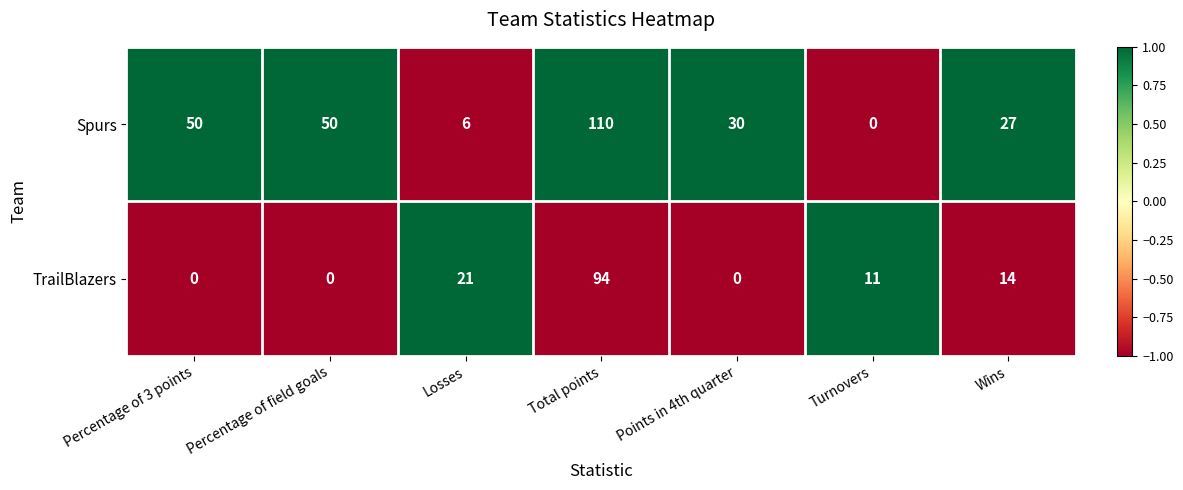

What is the greatest value displayed?

110